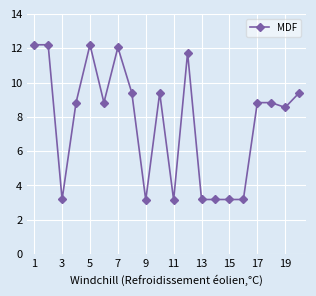

What is the sum of all values?

154.6